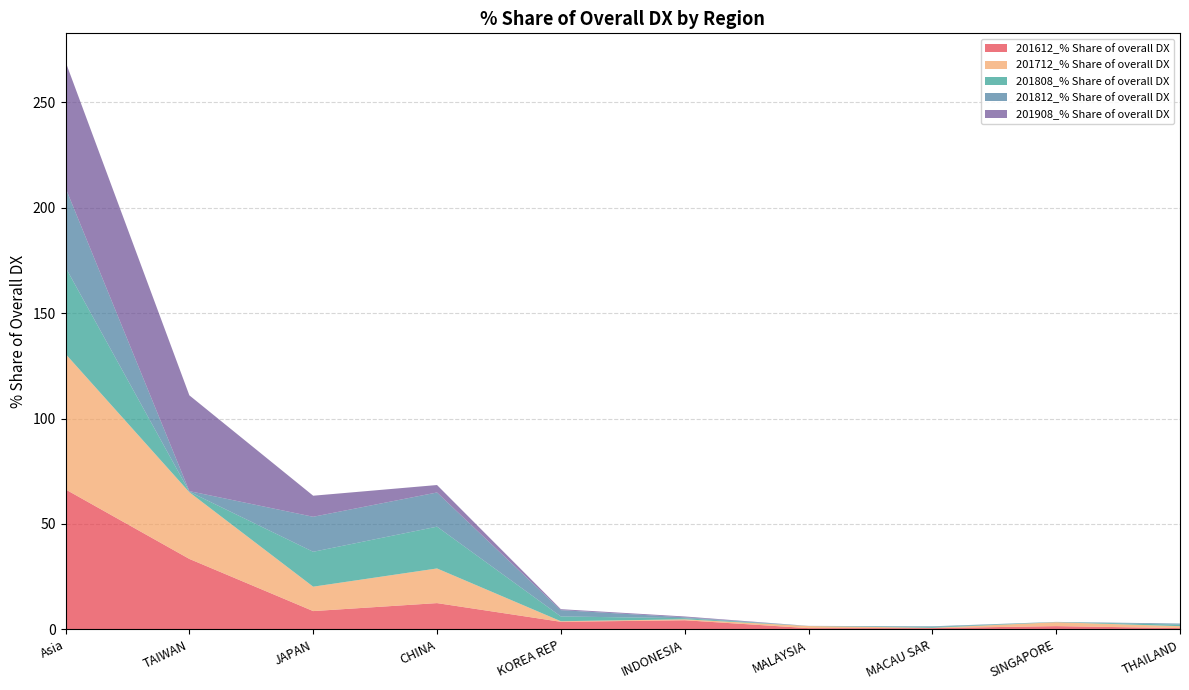

Reading right to left, transcribe all the data shown in this chart.

201612_% Share of overall DX: 0.7	1.6	0.7	0.6	4.4	3.6	12.5	8.7	33.4	66.4
201712_% Share of overall DX: 0.9	1.8	0.1	1.0	0.4	0.3	16.4	11.6	31.6	64.2
201808_% Share of overall DX: 0.7	0.1	0.4	0.0	0.5	2.3	19.8	16.5	0.2	41.0
201812_% Share of overall DX: 0.5	0.1	0.3	0.0	0.4	3.0	16.2	16.6	0.3	37.7
201908_% Share of overall DX: 0.0	0.0	0.0	0.0	0.4	0.5	3.5	10.0	45.4	59.8